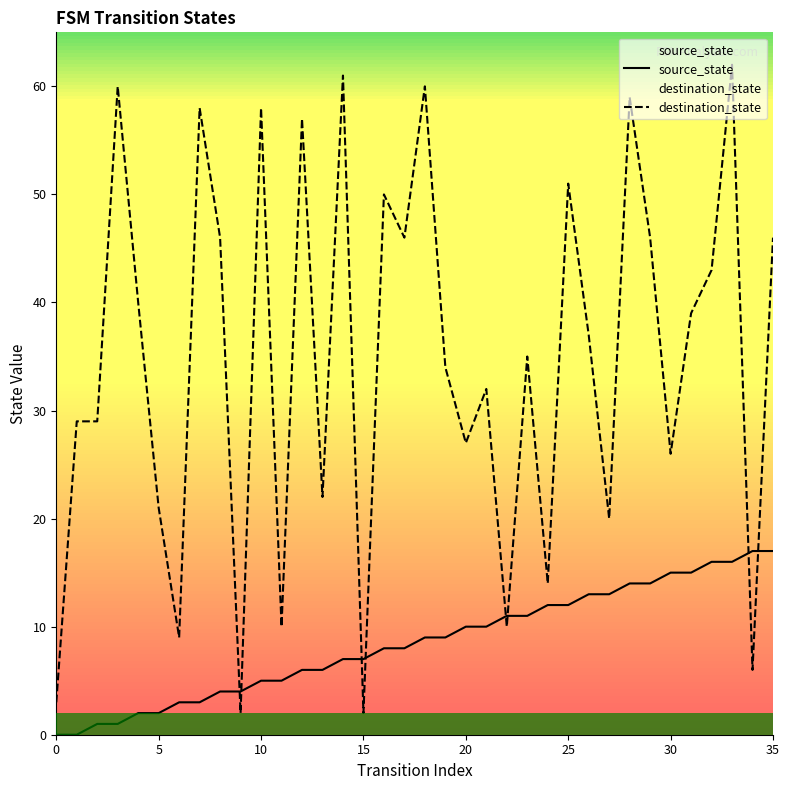

Which series ends up on top after the final intersection of destination_state and source_state?

destination_state